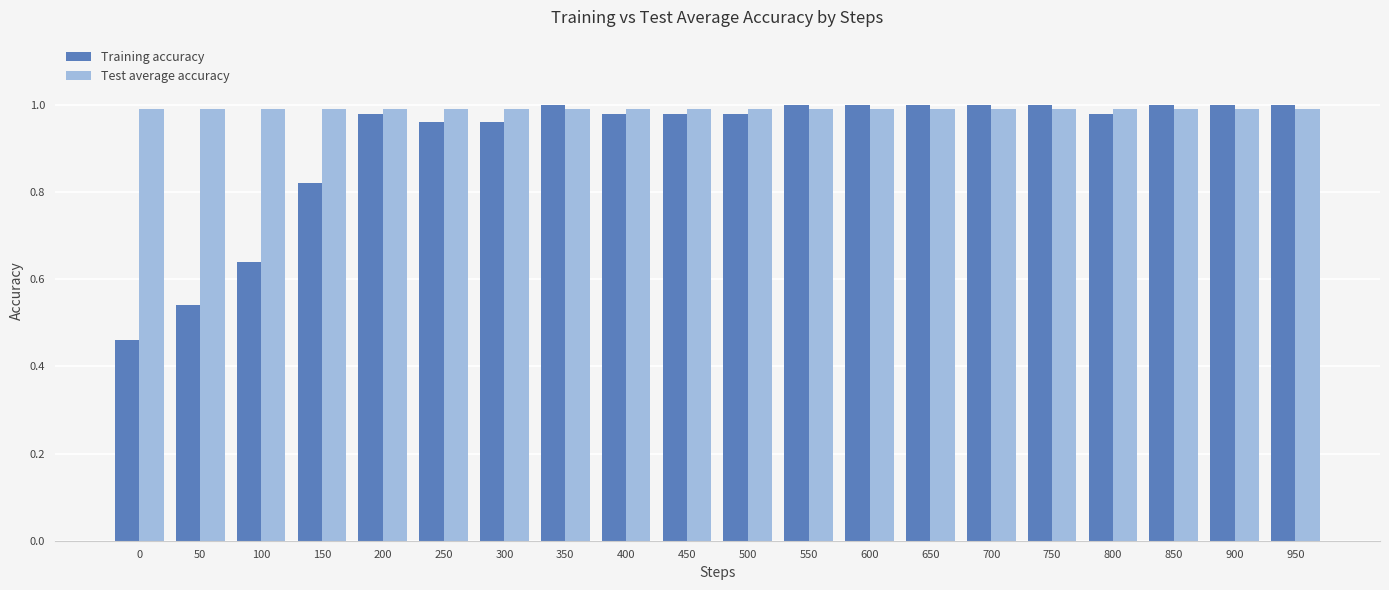

Are the bars horizontal?

No